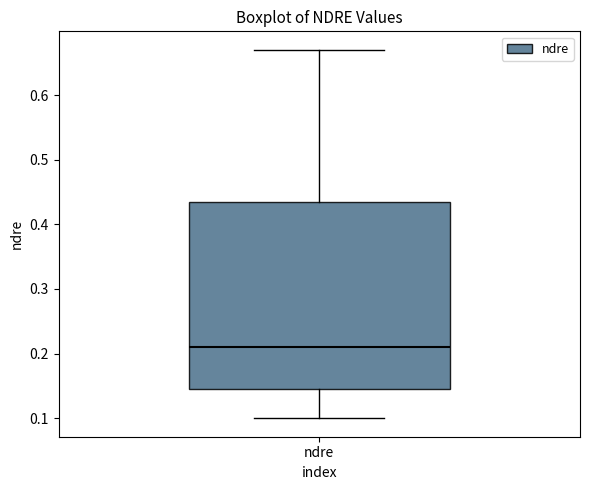

Read this box plot against the y-axis: the position of the median line, the range covered by the box, and the ends of both whiskers. The values are not printed on the chart, so give them approximately, as read against the axis.

median 0.21, box 0.15 to 0.44, whiskers 0.10 to 0.67